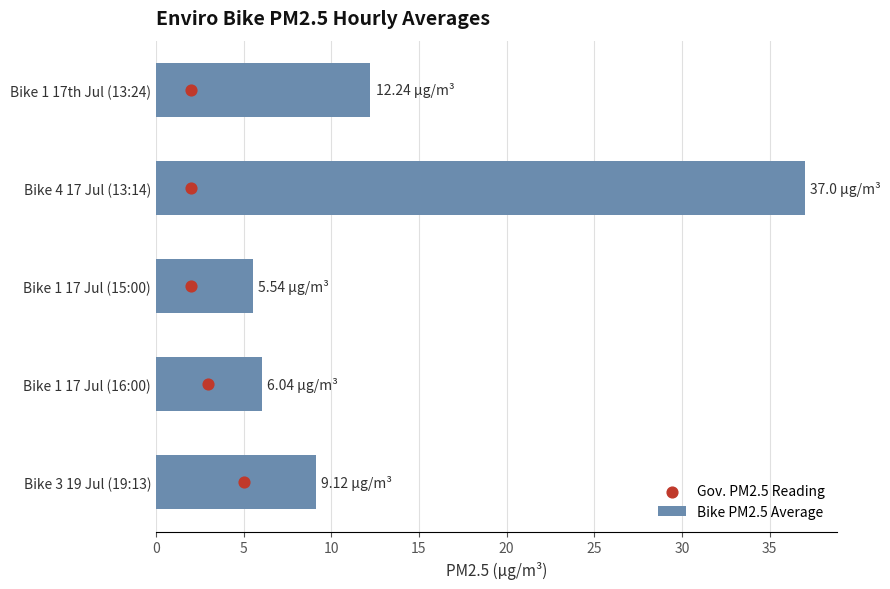

What is the sum of the Bike PM2.5 Average values at Bike 1 17th Jul (13:24) and Bike 3 19 Jul (19:13)?

21.4